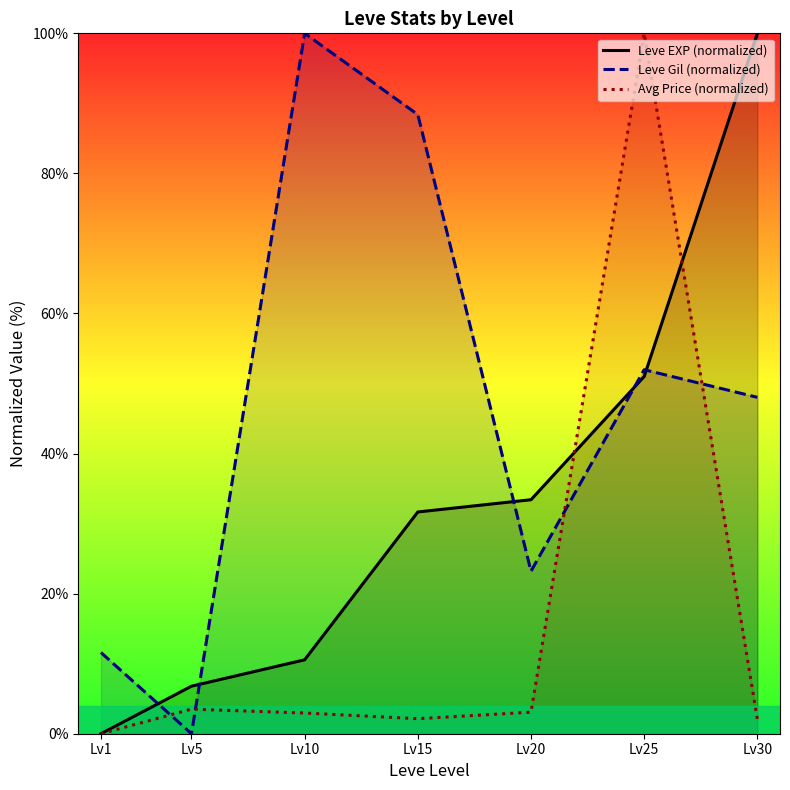

Rank the series by their average value, from highest to lowest.

Leve Gil (normalized), Leve EXP (normalized), Avg Price (normalized)